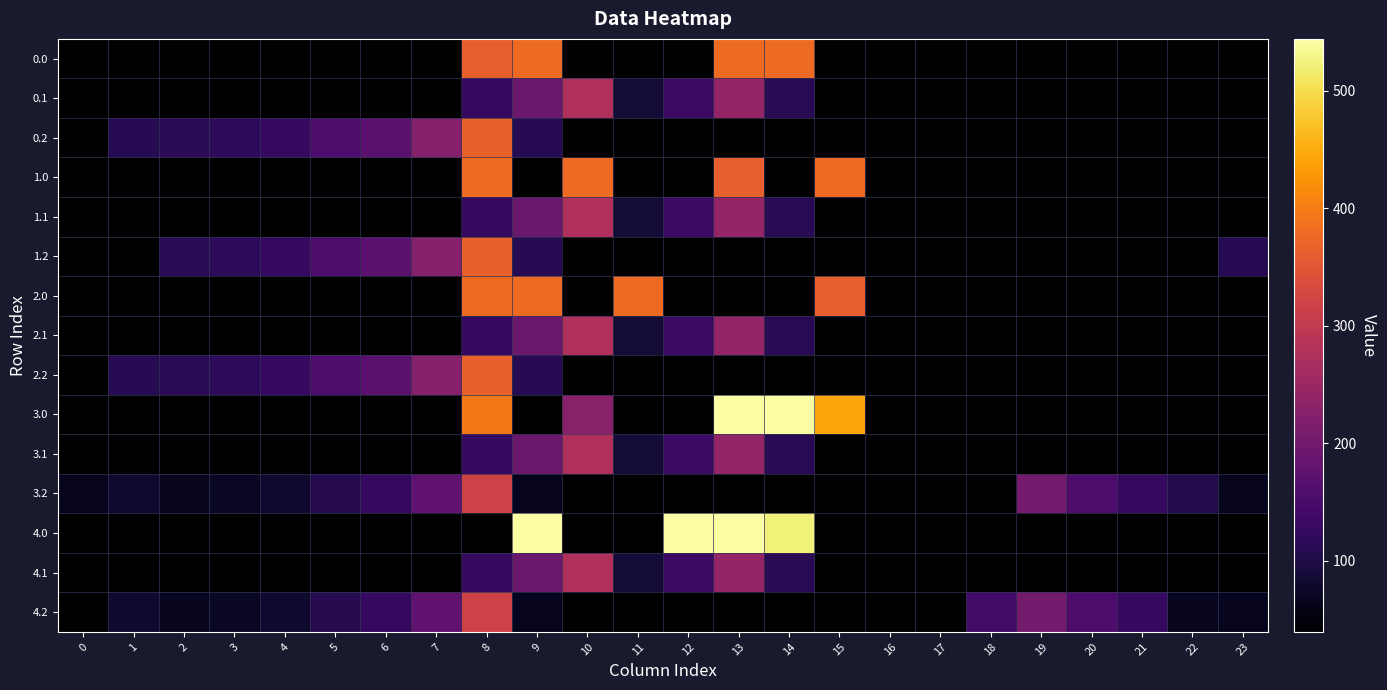

At which category is the sum across all series the highest?

8